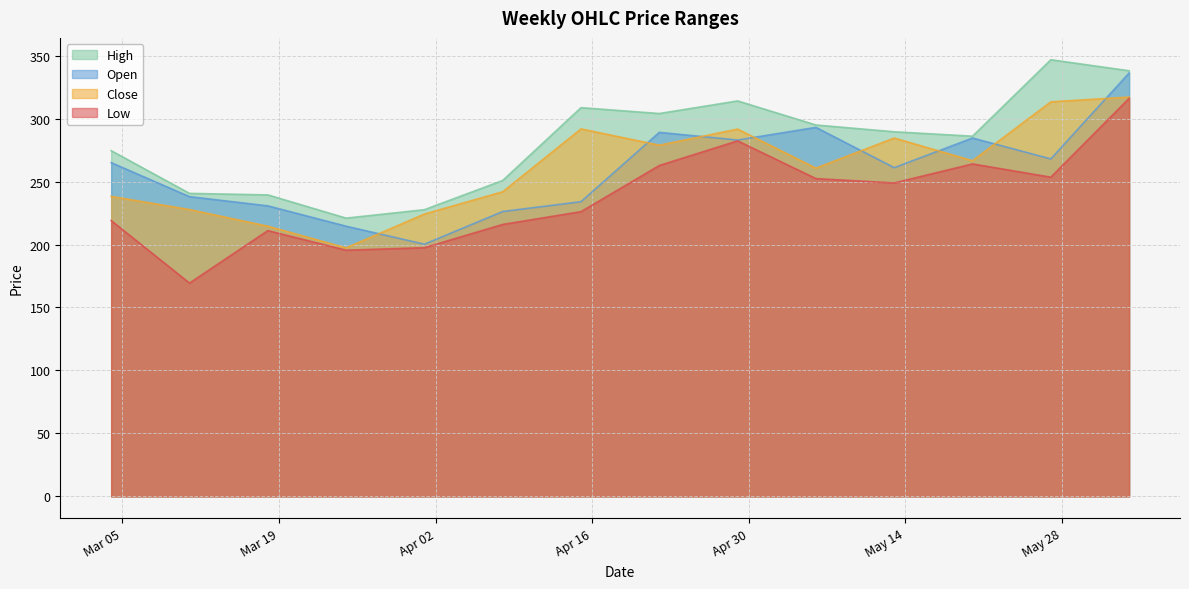

Which category has the lowest value in the Close series?

2024-03-25